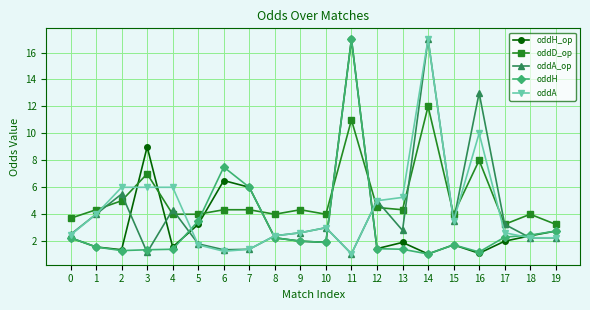

True or false: oddA_op has a value of 1.8 at 3.

False